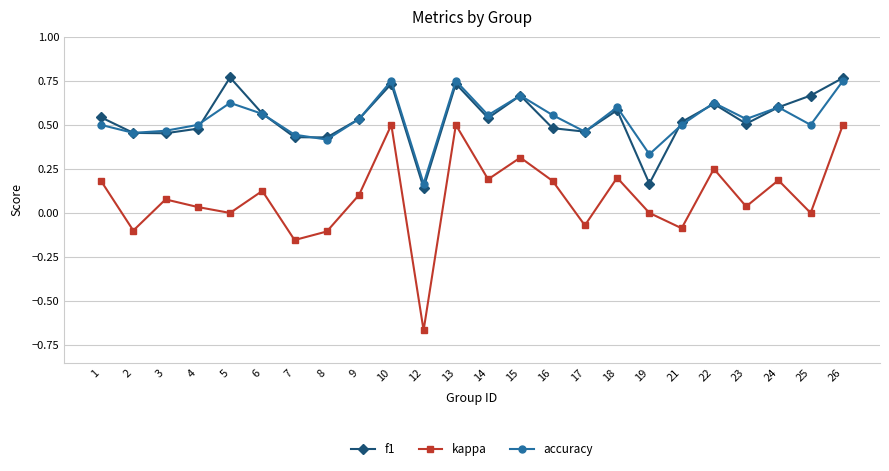

True or false: f1 and kappa cross at least once.

False